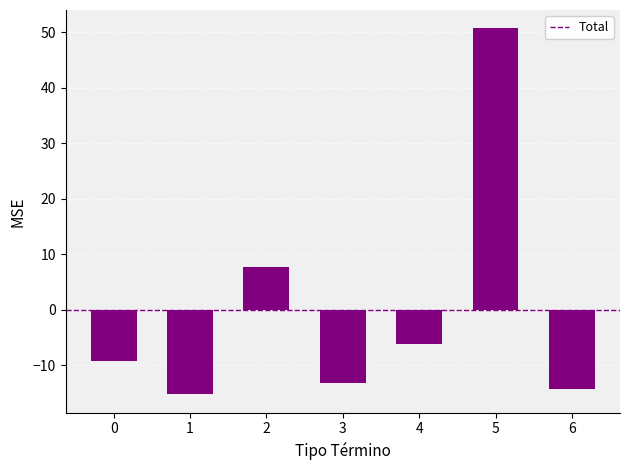

Where does the data first go above -9?

2